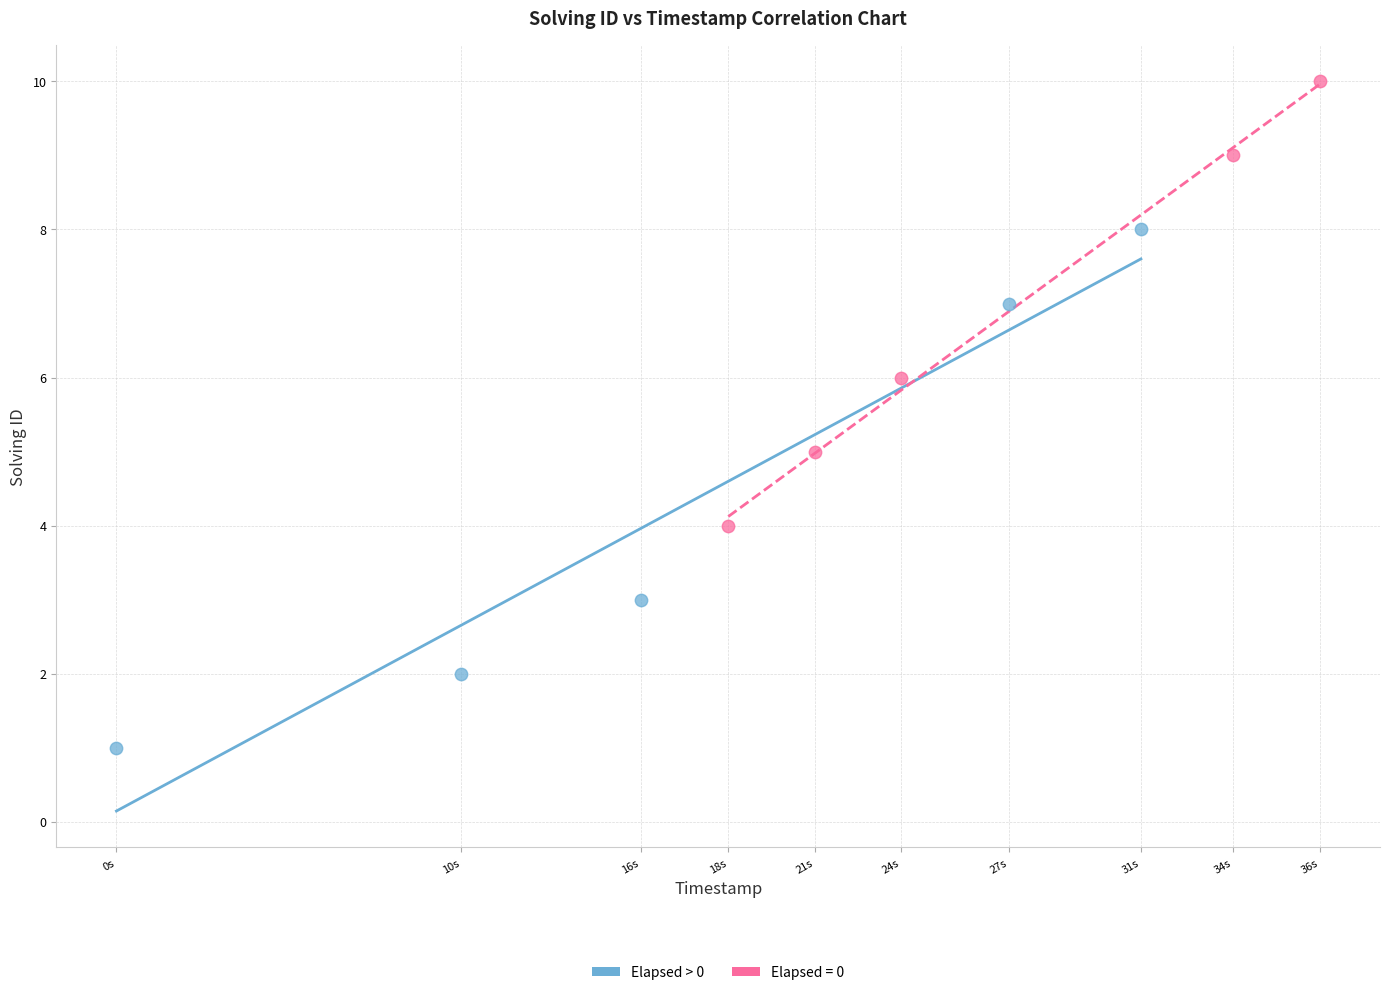

Which series reaches the minimum Y coordinate?

Elapsed > 0